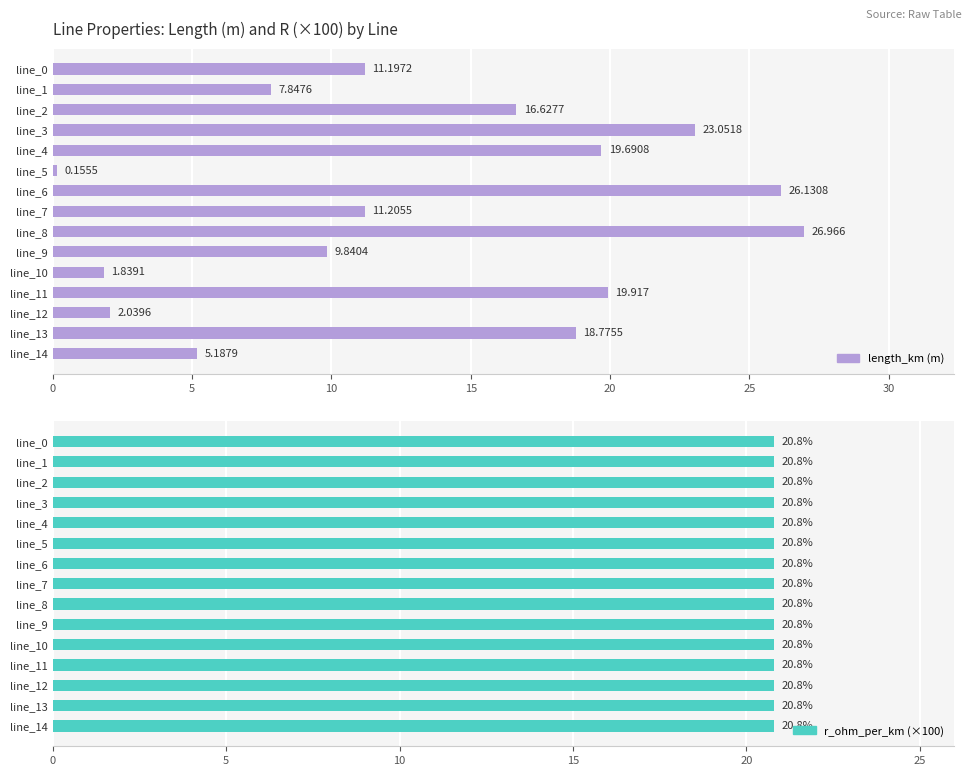

Count the number of categories in the chart.

15